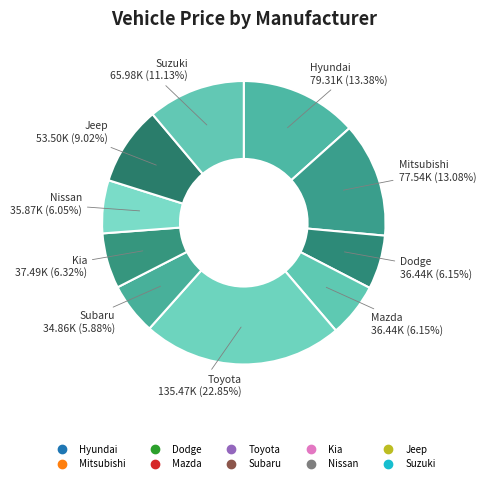

How many segments does this pie chart have?

10